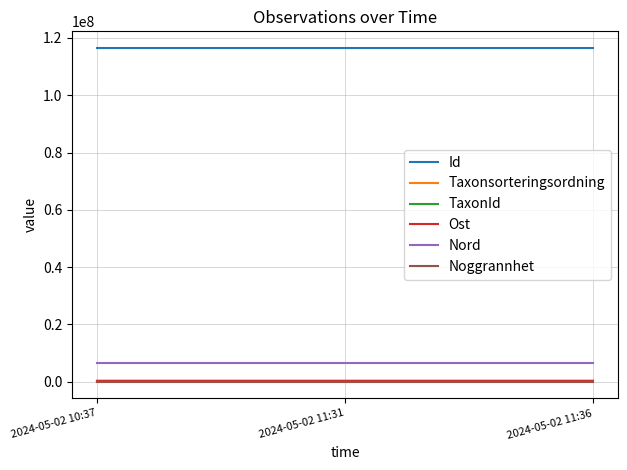

Is the value of Noggrannhet at 2024-05-02 11:31 greater than the value of Nord at 2024-05-02 10:37?

No